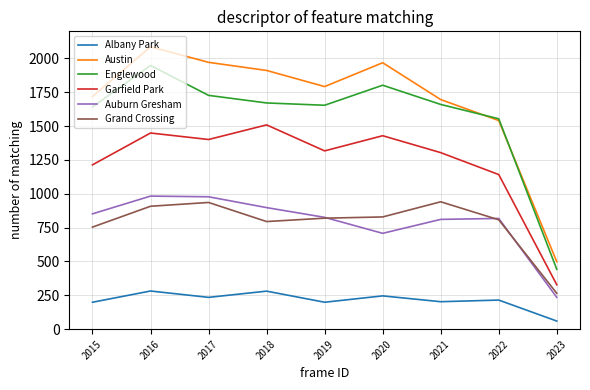

Is it true that Albany Park equals 246 at 2020?

True